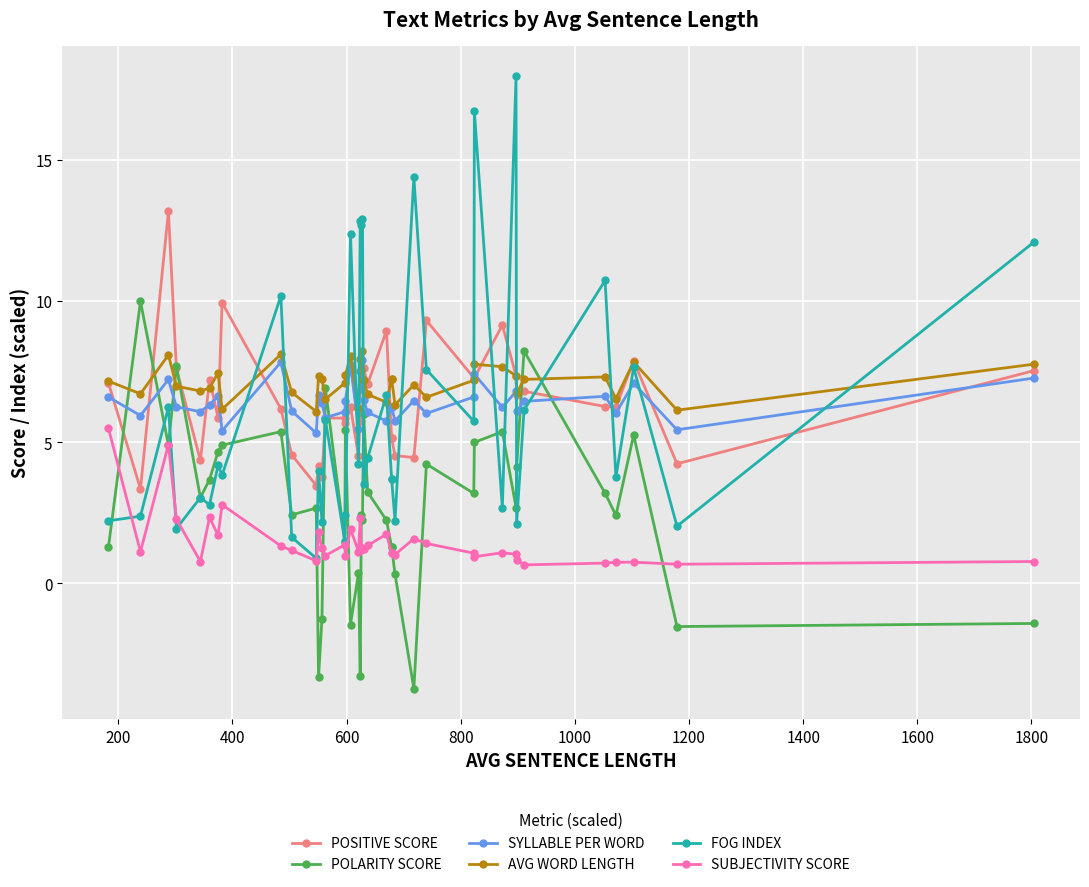

Reading left to right, list all the values displayed in this chart.

POSITIVE SCORE: 7.1	3.4	13.2	7.6	4.4	7.2	5.9	9.9	6.2	4.6	3.5	4.2	3.8	5.9	5.9	5.7	6.3	4.5	6.1	5.8	6.0	7.6	7.1	9.0	5.2	5.2	4.5	4.5	9.3	7.3	7.3	9.2	7.4	6.7	6.8	6.3	6.2	7.9	4.2	7.5
POLARITY SCORE: 1.3	10.0	4.9	7.7	3.0	3.7	4.7	4.9	5.4	2.4	2.7	-3.3	-1.2	6.9	1.5	5.5	-1.5	0.4	-3.3	2.4	2.3	6.0	3.2	2.2	1.3	1.3	0.3	-3.7	4.2	3.2	5.0	5.4	2.7	4.1	8.2	3.2	2.4	5.3	-1.5	-1.4
SYLLABLE PER WORD: 6.6	5.9	7.2	6.3	6.1	6.3	6.6	5.4	7.8	6.1	5.3	6.7	6.4	5.9	6.1	6.5	7.7	5.5	7.5	6.9	7.9	6.5	6.1	5.8	6.2	6.2	5.8	6.5	6.0	6.6	7.4	6.2	6.8	6.1	6.5	6.6	6.0	7.1	5.4	7.3
AVG WORD LENGTH: 7.2	6.7	8.1	7.0	6.8	6.9	7.5	6.2	8.1	6.8	6.1	7.3	7.2	6.5	7.1	7.4	8.1	6.2	8.0	7.6	8.2	7.2	6.7	6.4	7.2	7.2	6.3	7.0	6.6	7.2	7.8	7.7	7.4	6.7	7.2	7.3	6.5	7.8	6.1	7.8
FOG INDEX: 2.2	2.4	6.2	1.9	3.0	2.8	4.2	3.8	10.2	1.6	0.9	4.0	2.2	5.8	1.5	2.4	12.4	4.2	12.8	12.7	12.9	3.5	4.4	6.7	3.7	3.7	2.2	14.4	7.6	5.8	16.7	2.7	18.0	2.1	6.1	10.7	3.8	7.7	2.0	12.1
SUBJECTIVITY SCORE: 5.5	1.1	4.9	2.3	0.8	2.3	1.7	2.8	1.3	1.2	0.8	1.8	1.2	1.0	1.4	1.0	1.9	1.1	2.3	1.2	1.3	1.2	1.3	1.7	1.1	1.1	1.0	1.6	1.4	1.1	0.9	1.1	1.0	0.8	0.7	0.7	0.8	0.8	0.7	0.8